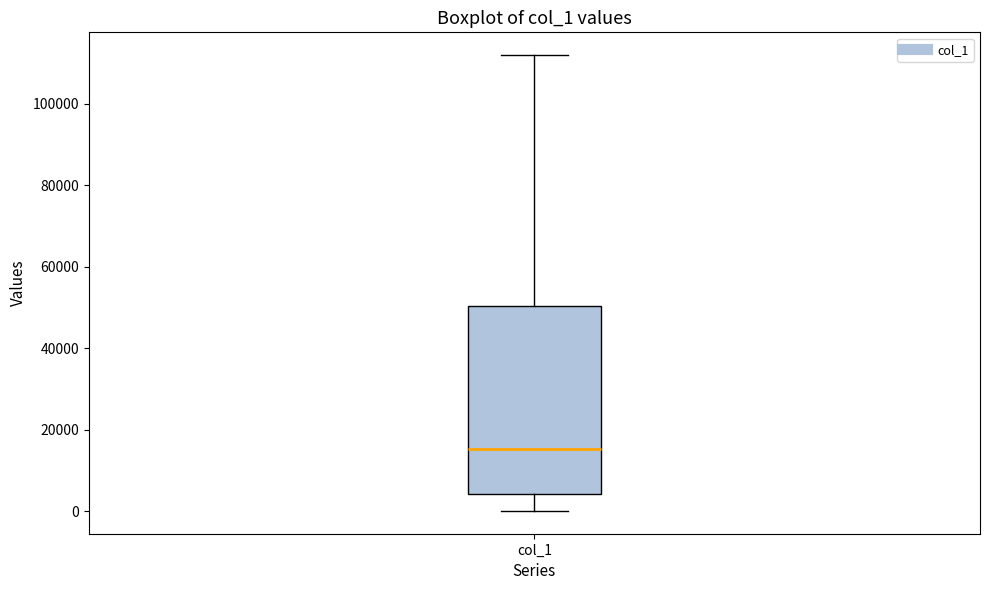

Transcribe this box plot: give where the median line is, the range the box spans, and where the two whiskers end, as read against the y-axis. The values are not printed on the chart, so give them approximately, as read against the axis.

median 16000, box 4000 to 50000, whiskers 0 to 112000